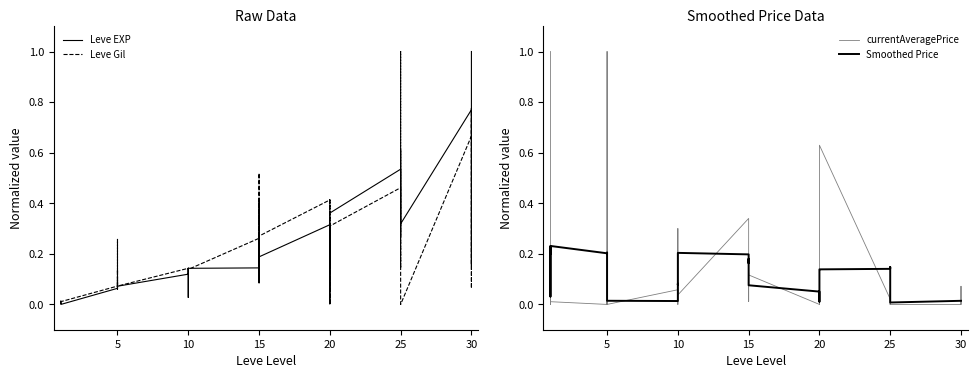

What is the difference between the Leve EXP values at 10 and 25?

0.4